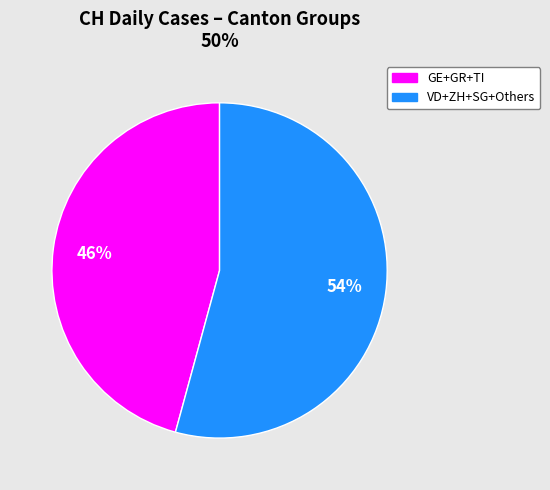

To the nearest percent, what is the average slice percentage?

50%